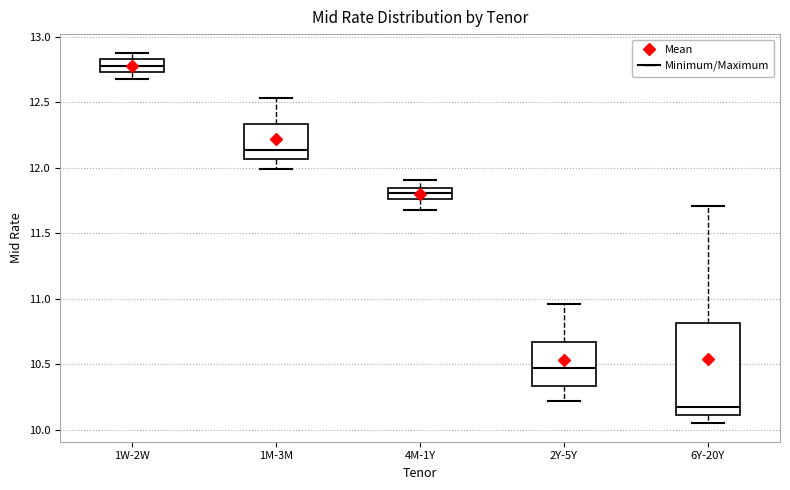

Which box has the lowest median line?

6Y-20Y